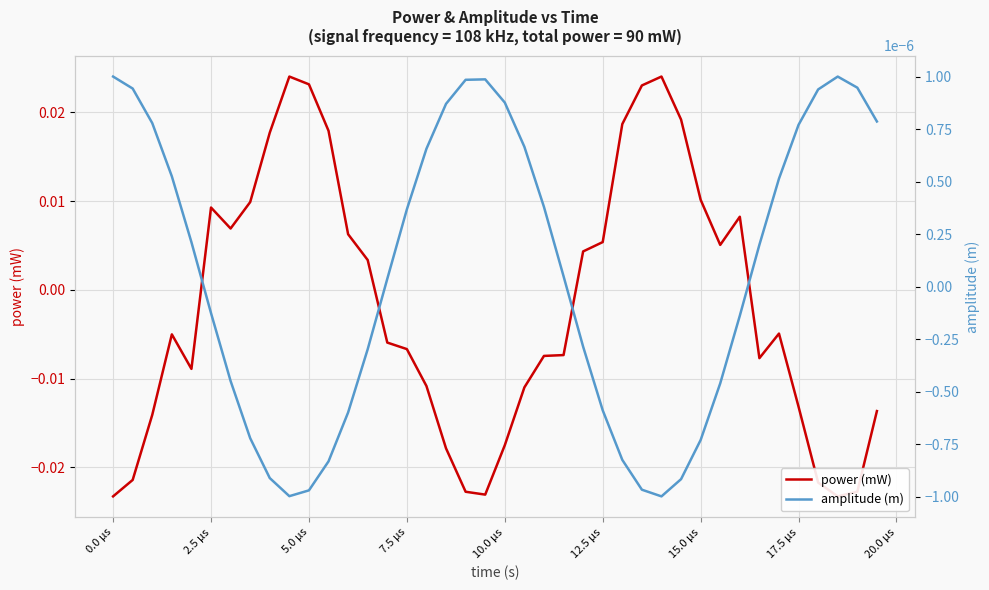

How many series are shown in this chart?

2